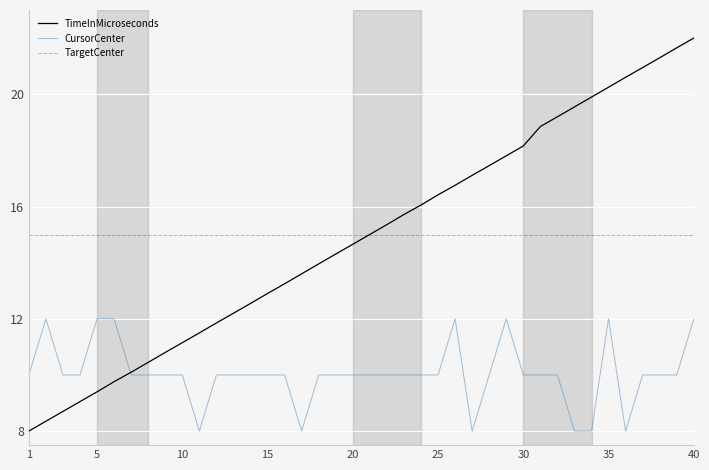

True or false: CursorCenter and TargetCenter intersect in this chart.

False